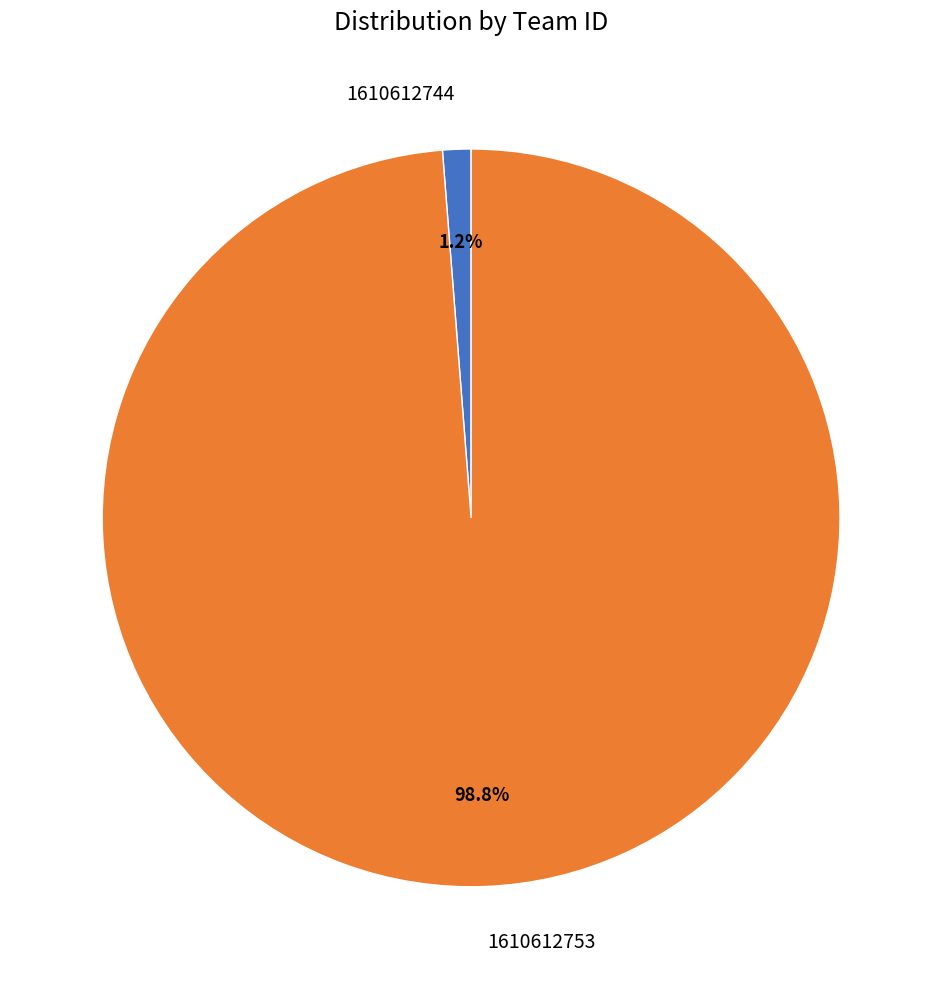

Count the number of slices in the pie.

2